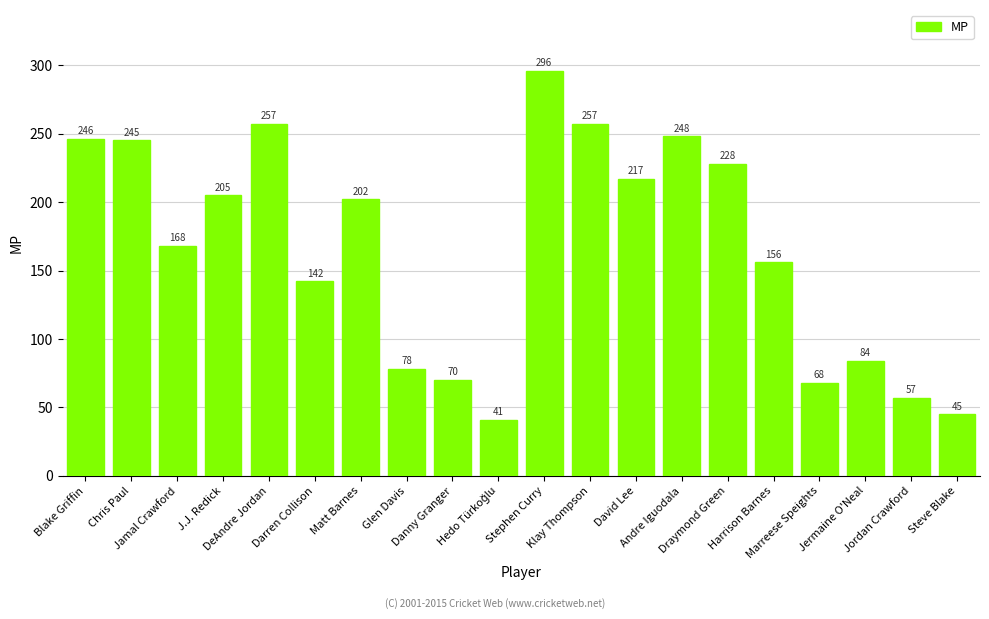

Which label corresponds to the largest value in the chart?

Stephen Curry